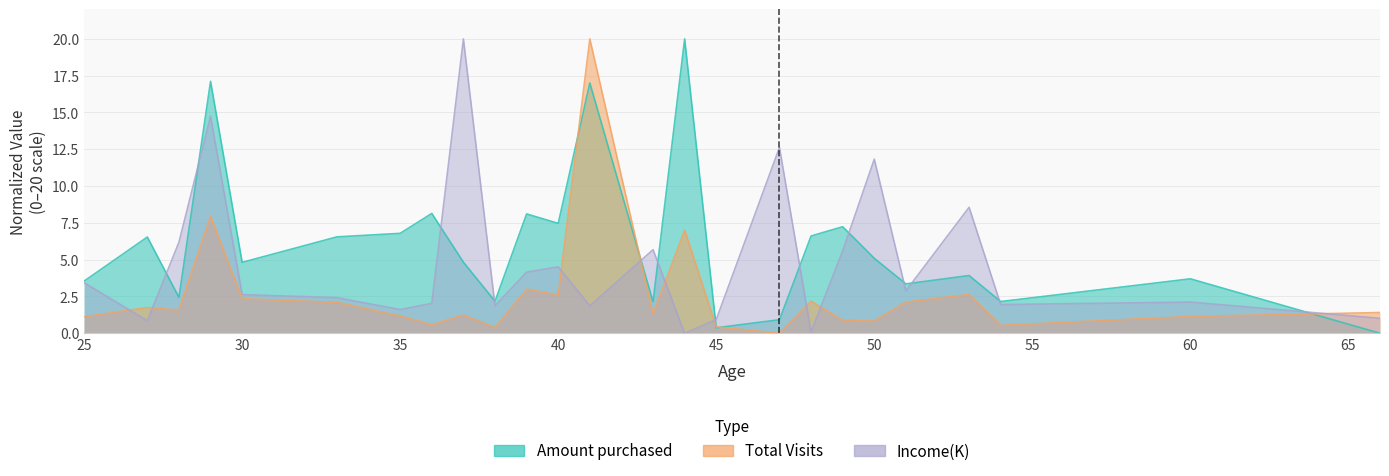

What is the sum of all Income(K) values?

119.6